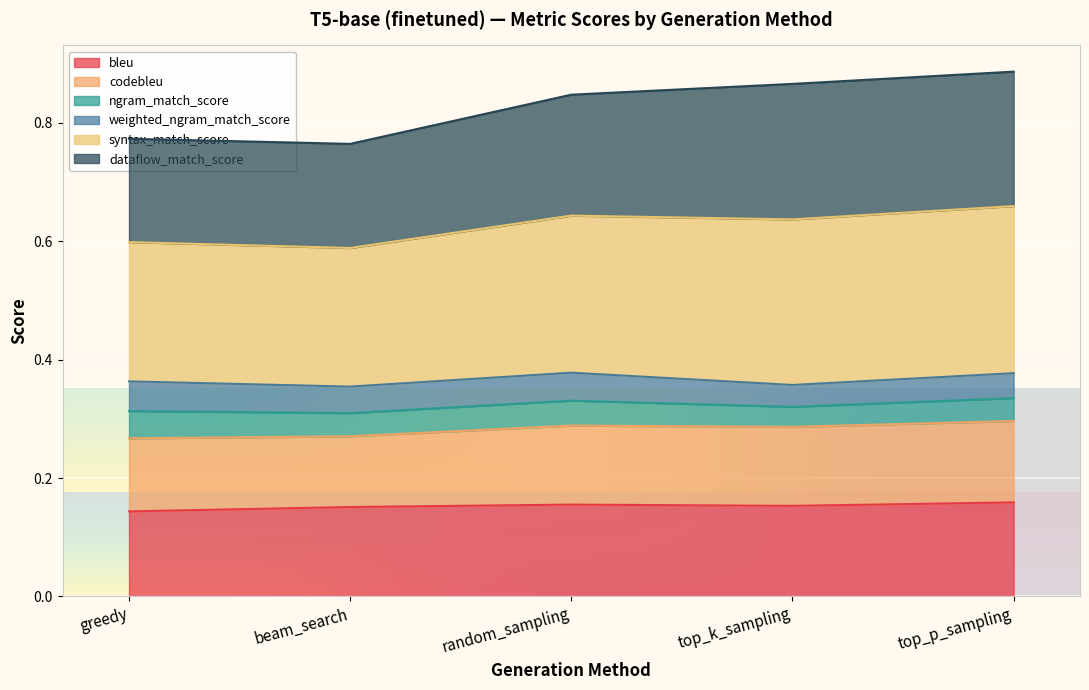

Where is codebleu nearest to the value 0?

beam_search